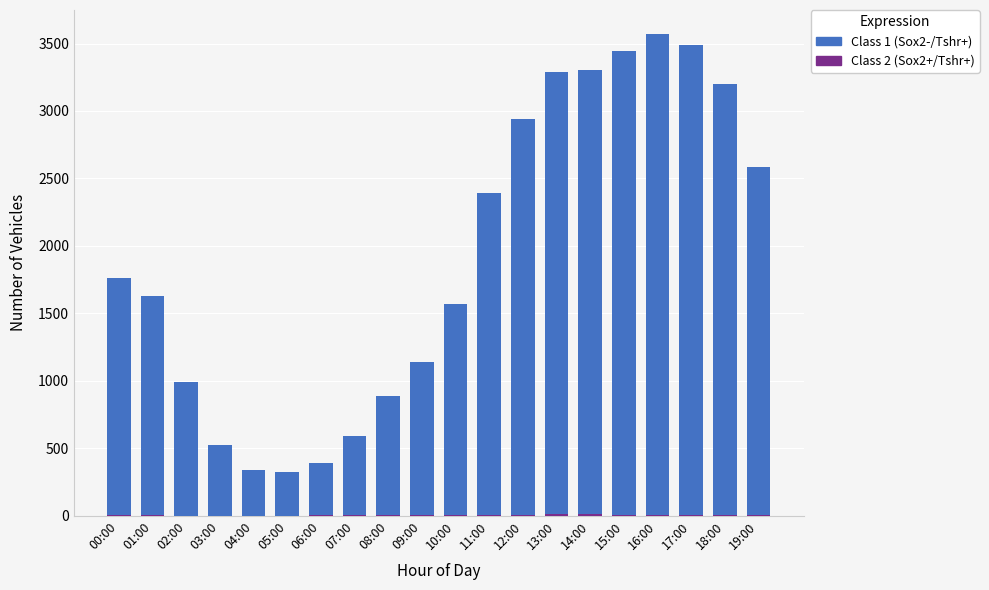

At which category is the sum across all series the highest?

16:00